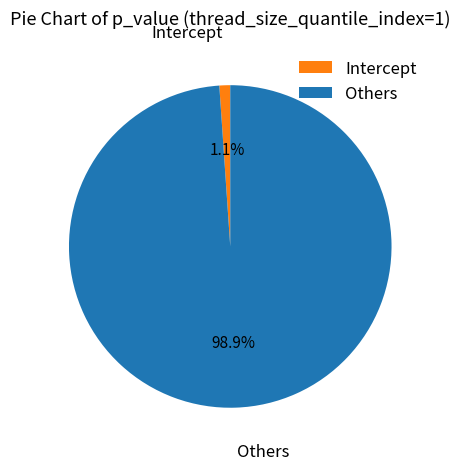

What percentage is NOT represented by Others?

1.1%